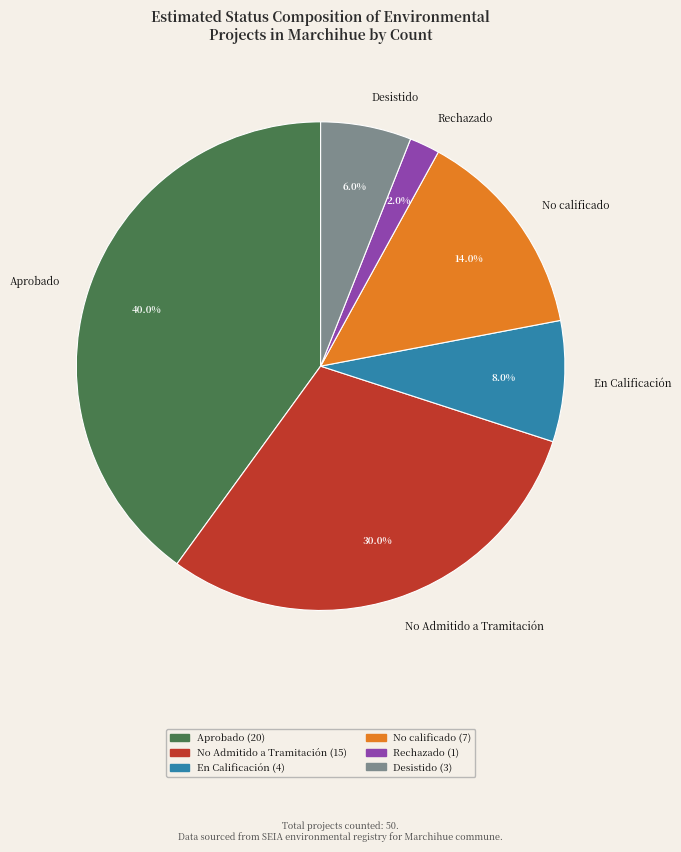

Does Aprobado account for over 50% of the chart?

No